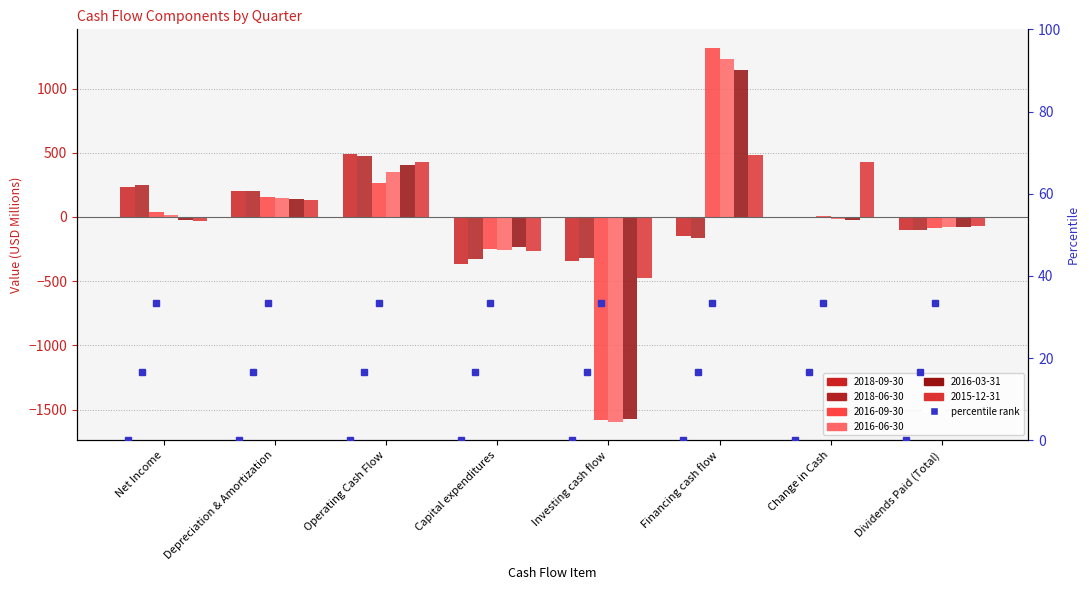

What is the total value across all series at Financing cash flow?

3862.1